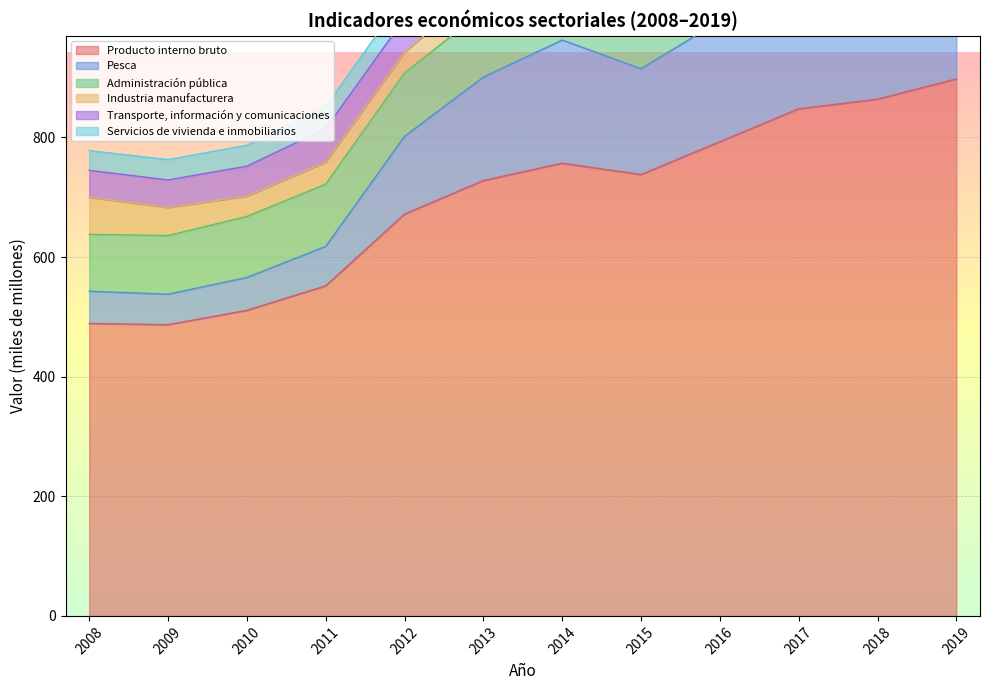

At which label is Pesca closest to 852?

2013